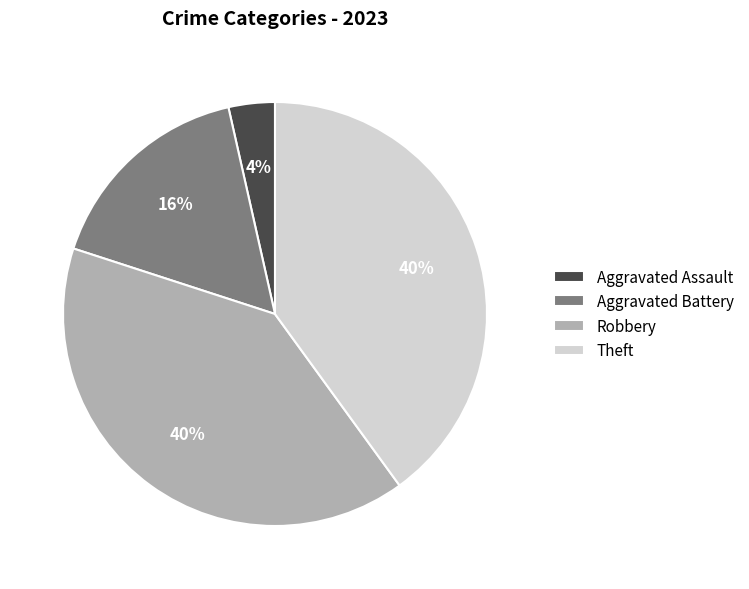

How many slices are in this pie chart?

4